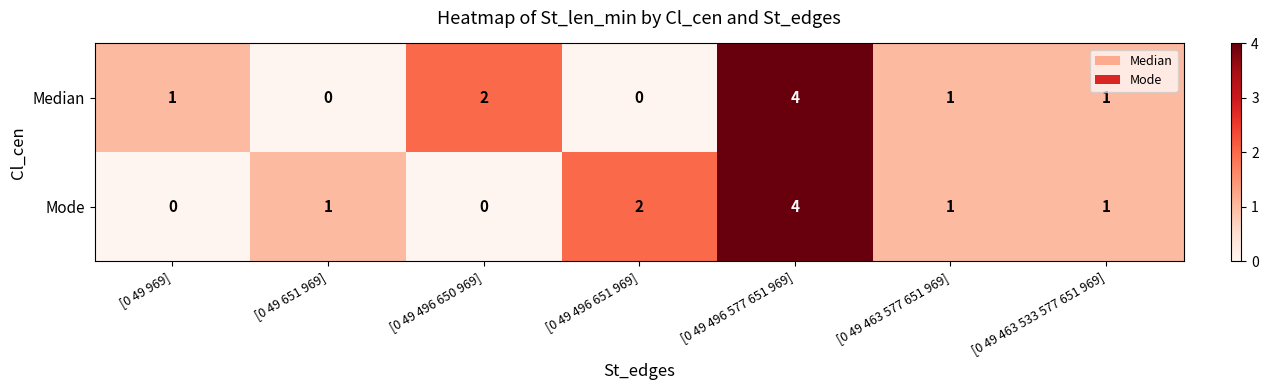

How many categories are shown in the chart?

7